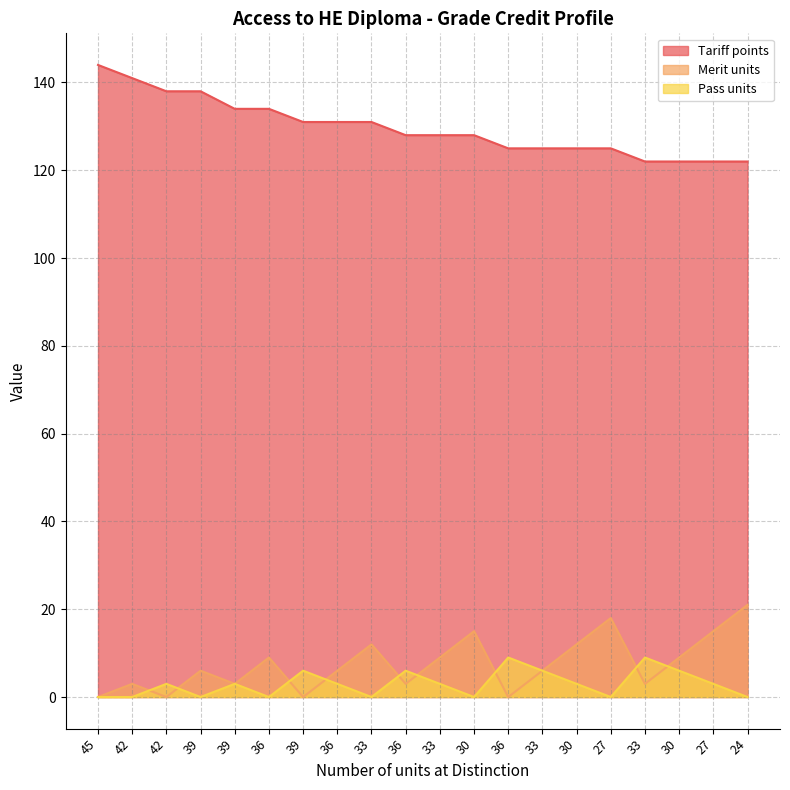

Is the value of Pass units at 42 greater than the value of Merit units at 39?

No